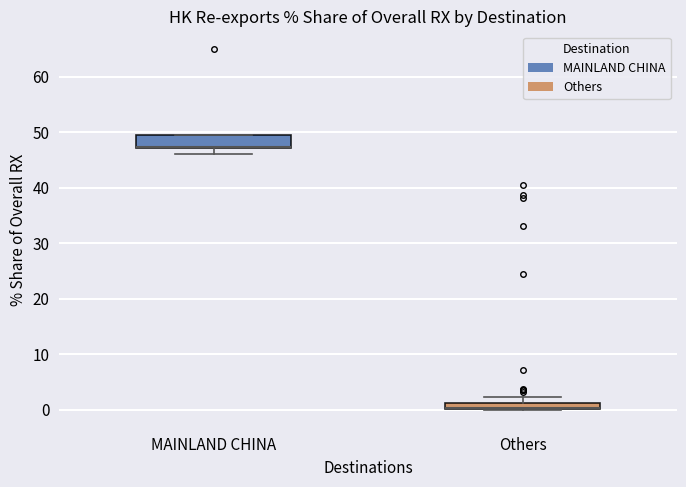

Where is the lower edge of the box for Others on the y-axis? The values are not printed on the chart, so give them approximately, as read against the axis.

0